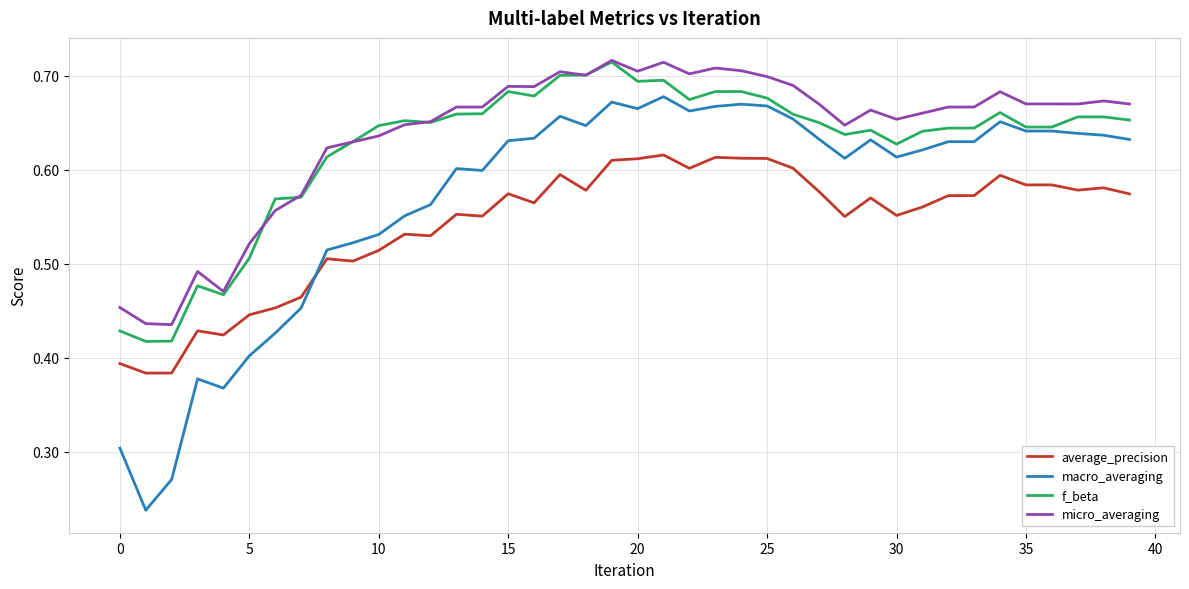

How many series are shown in this chart?

4